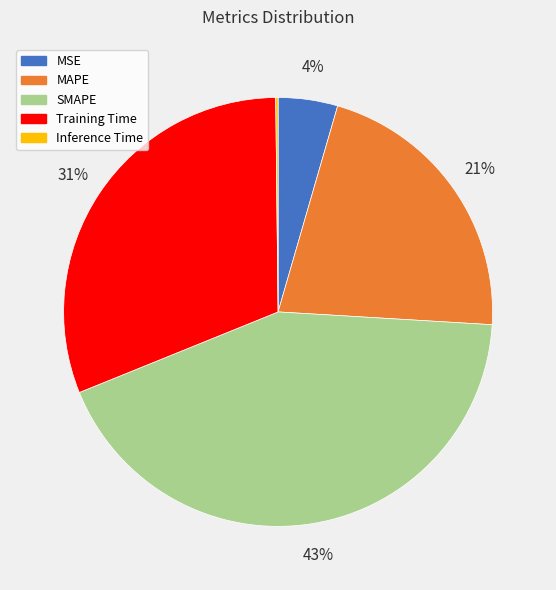

What is the largest slice in the pie chart?

SMAPE